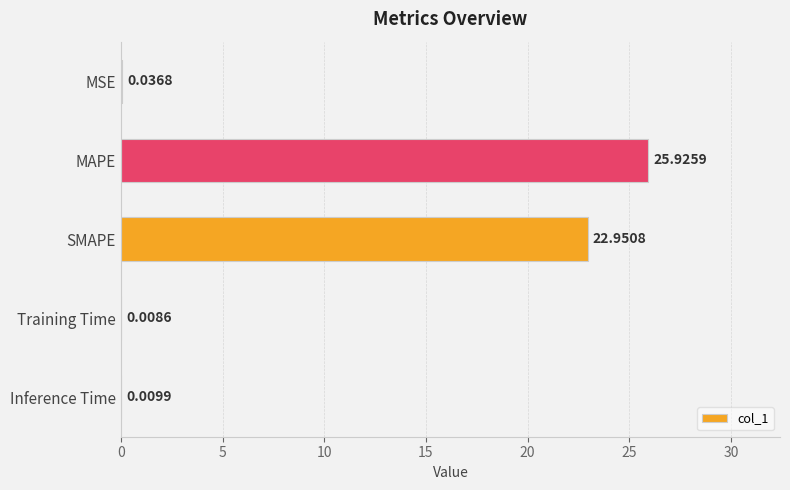

Which has a higher value, SMAPE or Inference Time?

SMAPE